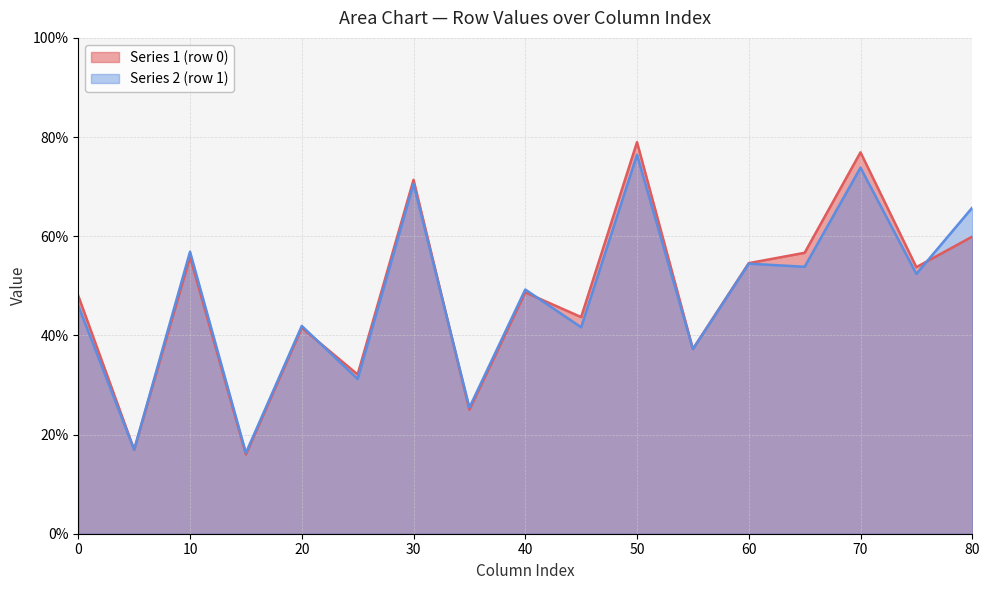

The value of Series 1 (row 0) at 10 is 12.9. True or false?

False